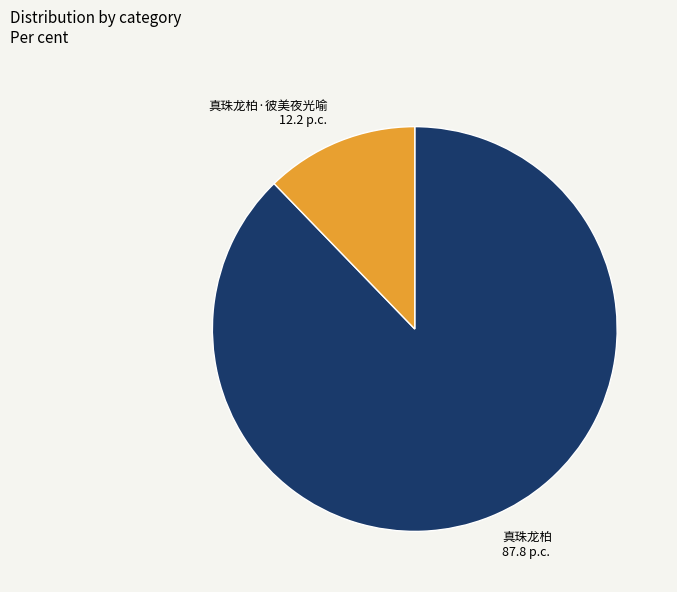

Approximately how many times larger is the value at 真珠龙柏·彼美夜光喻 compared to 真珠龙柏?

0.1